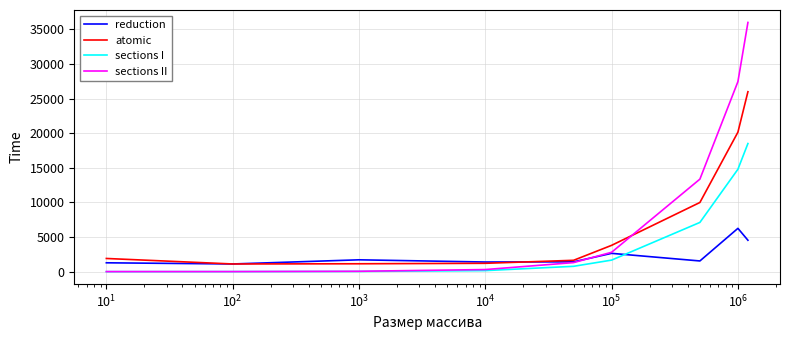

Which series has the widest spread of values?

sections II